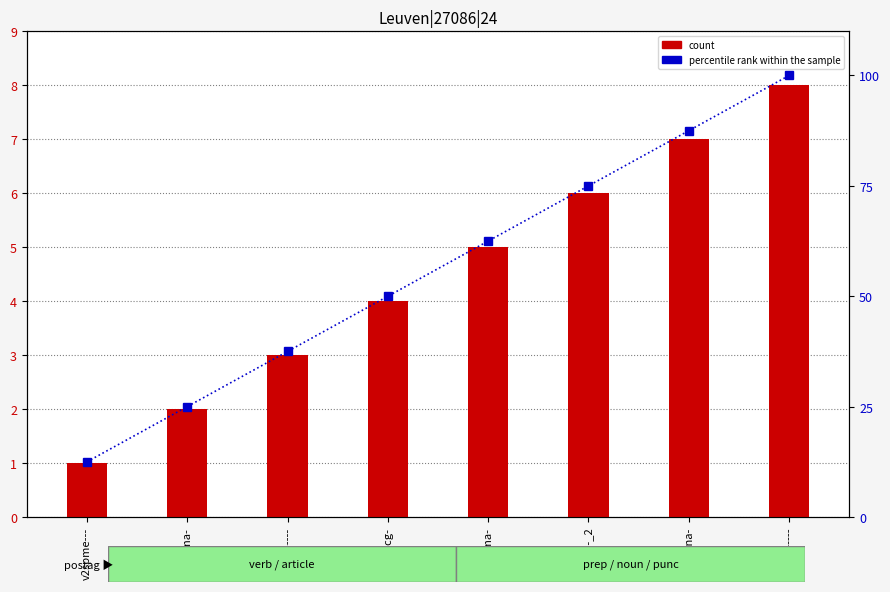

What is the minimum value for percentile rank within the sample?

12.5